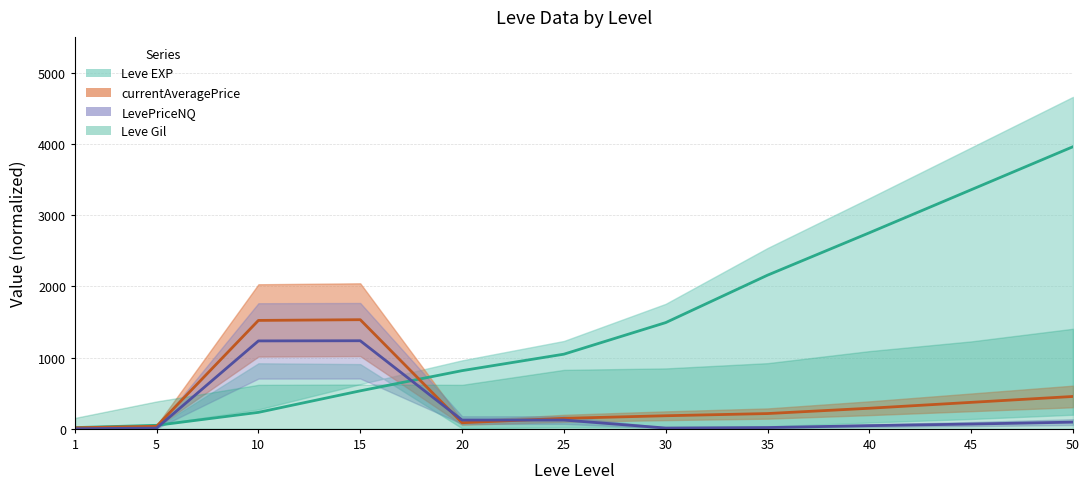

What is the minimum value shown in the chart?

1.5